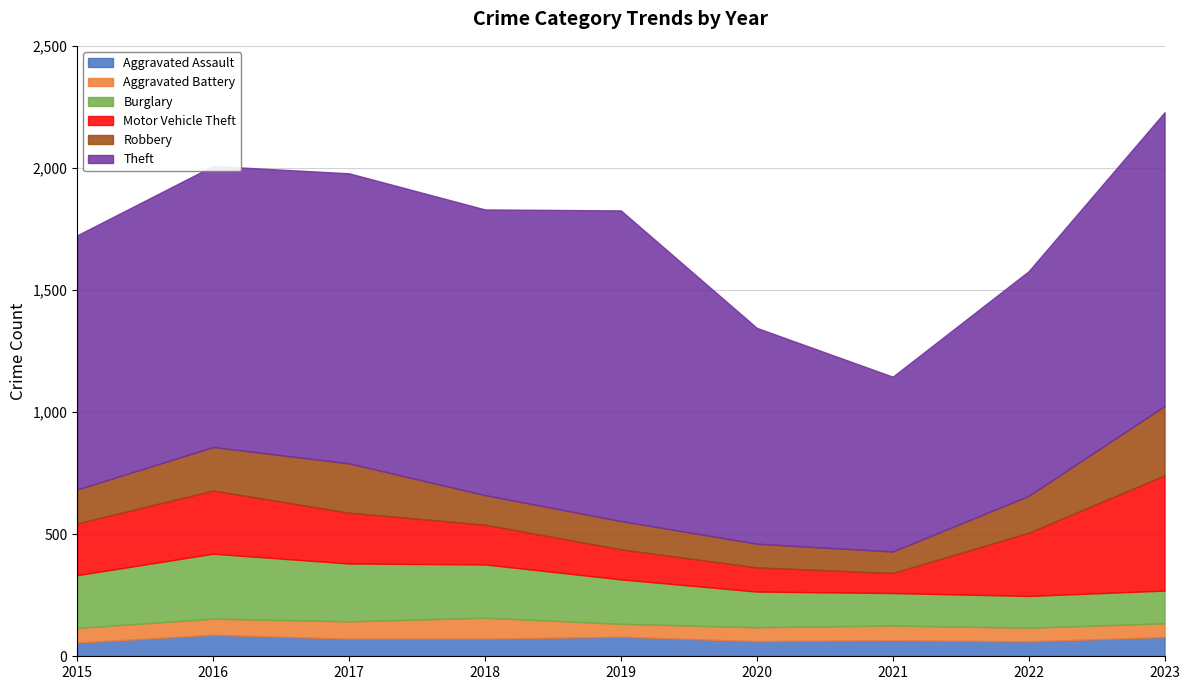

True or false: Theft and Robbery intersect in this chart.

False